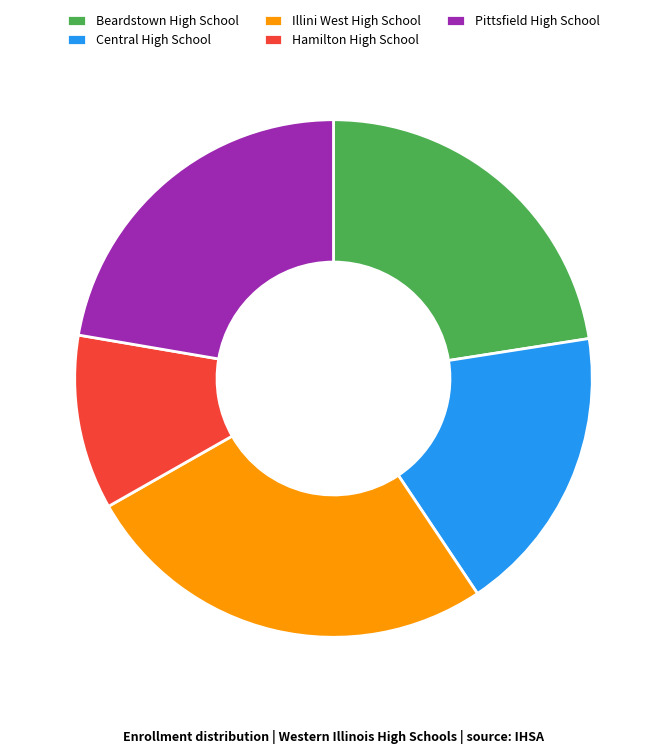

What is the smallest slice in the pie chart?

Hamilton High School